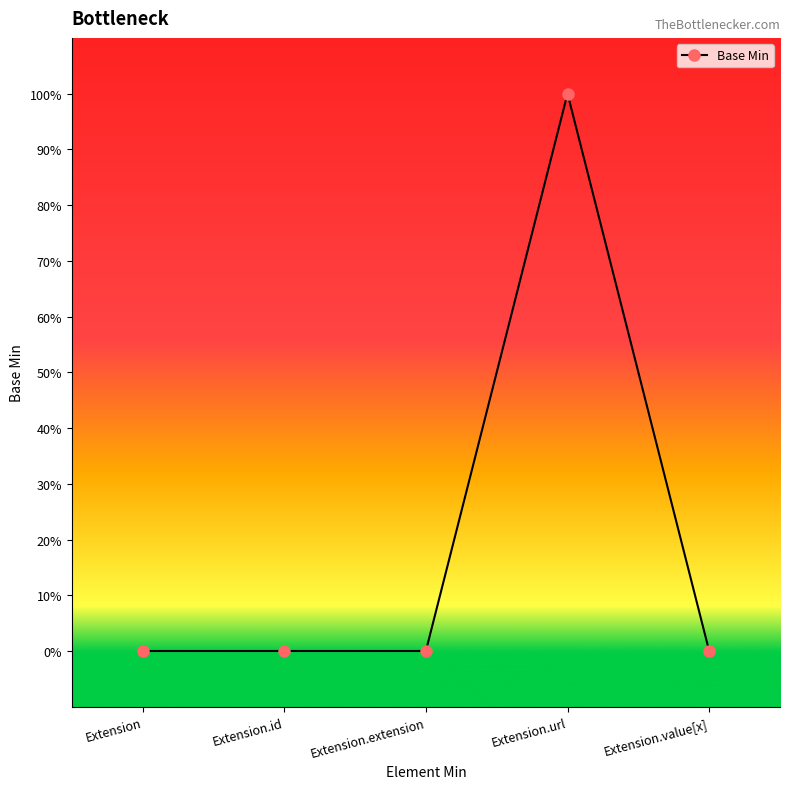

Rank the categories by value from highest to lowest.

Extension.url, Extension, Extension.id, Extension.extension, Extension.value[x]